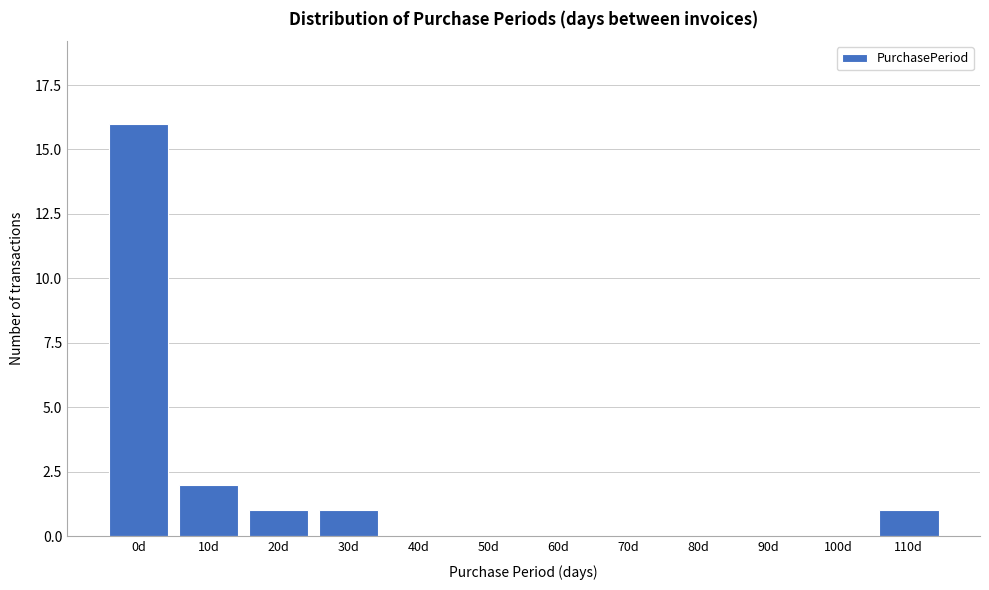

Reading right to left, transcribe all the data shown in this chart.

110d=1	100d=0	90d=0	80d=0	70d=0	60d=0	50d=0	40d=0	30d=1	20d=1	10d=2	0d=16